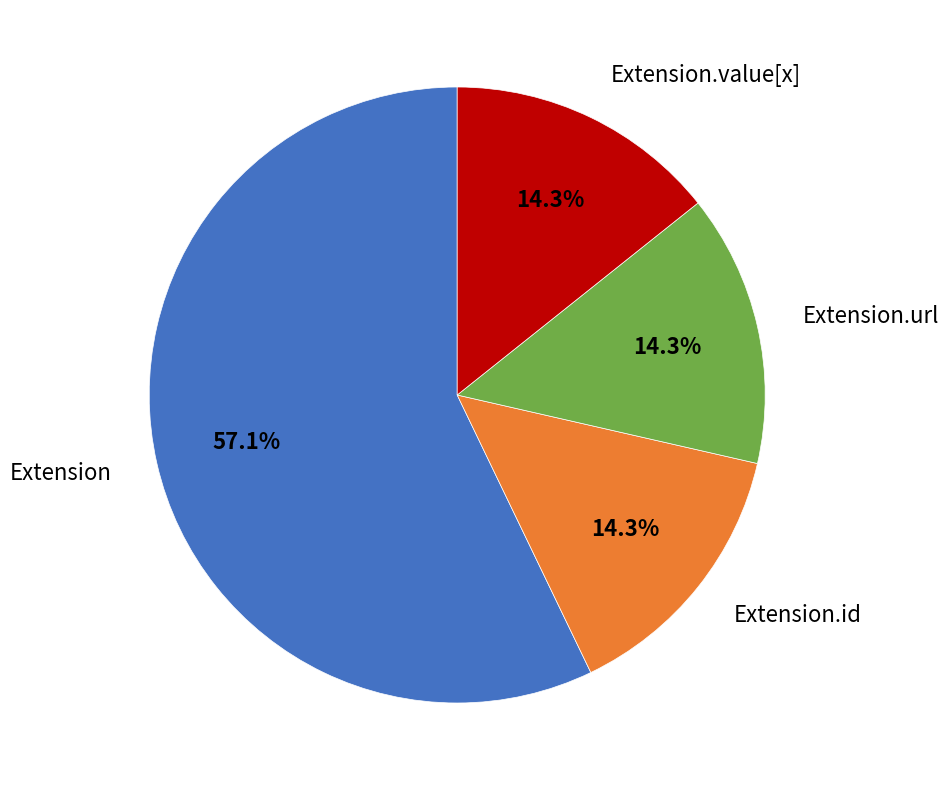

Which slice represents more than half of the pie?

Extension